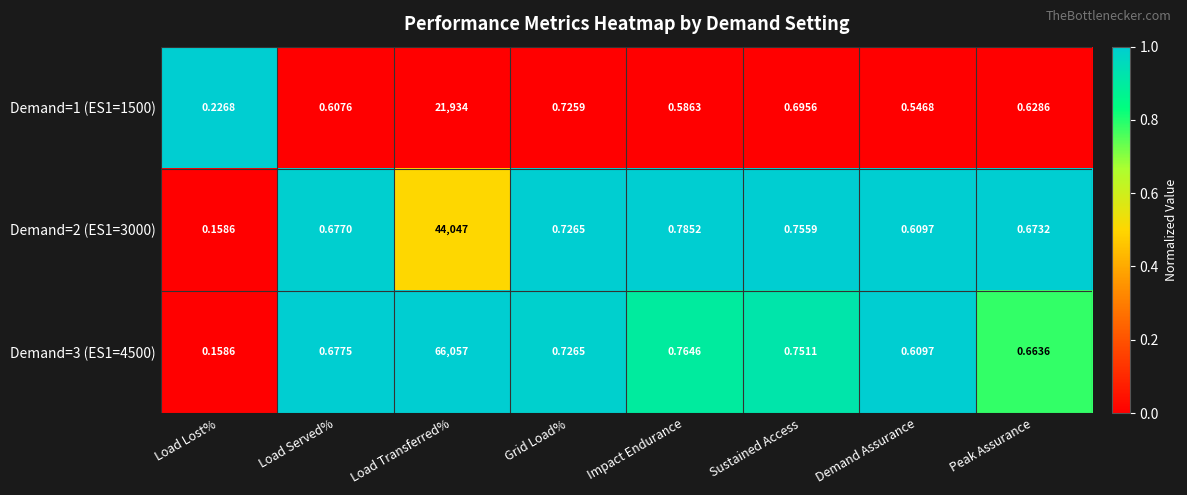

How many data points does each series have?

8